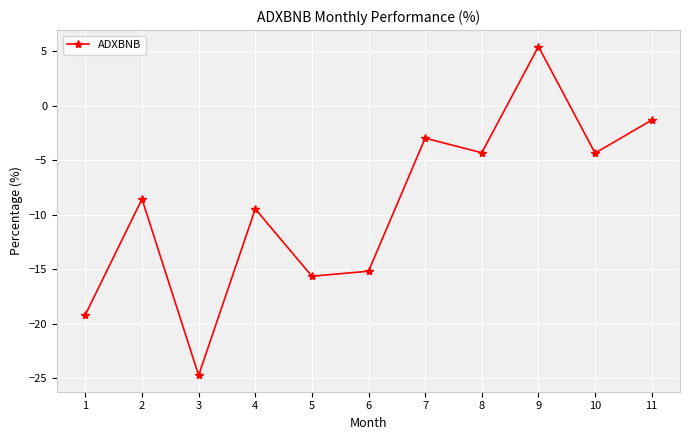

How many positive values are there?

1